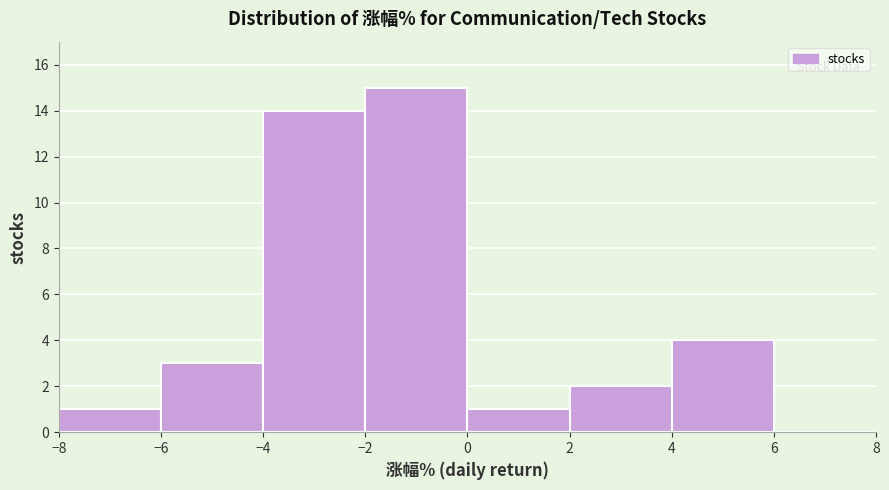

Which range on the x-axis has the tallest bar?

-2 to 0